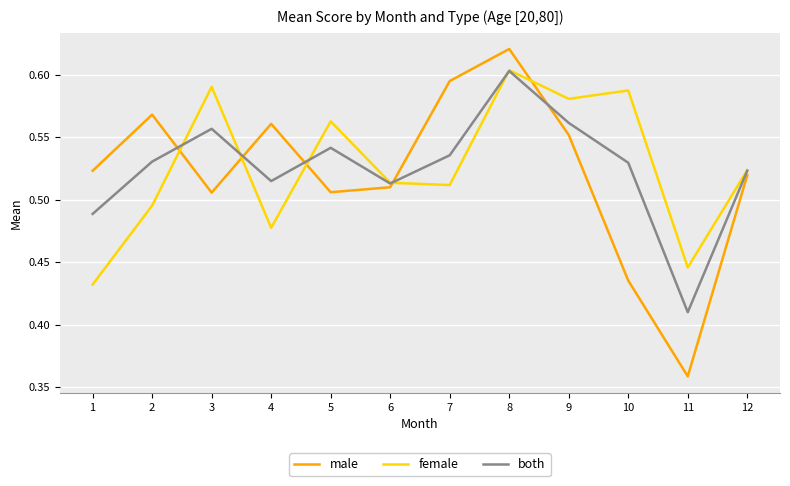

Rank the series at 1 from lowest to highest value.

female, both, male